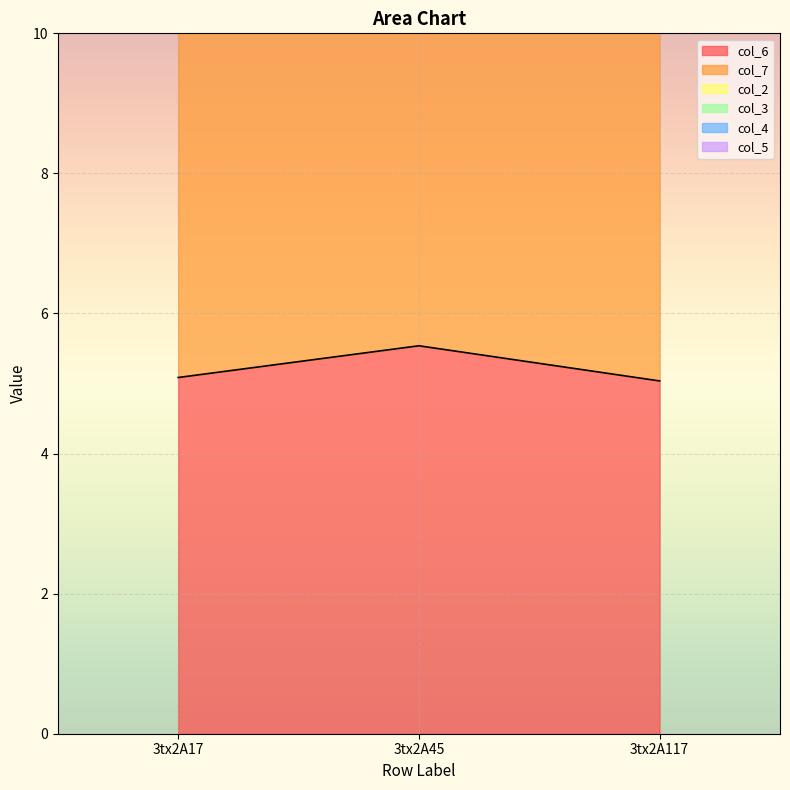

The col_6 series shows 3.1 at 3tx2A17. True or false?

False